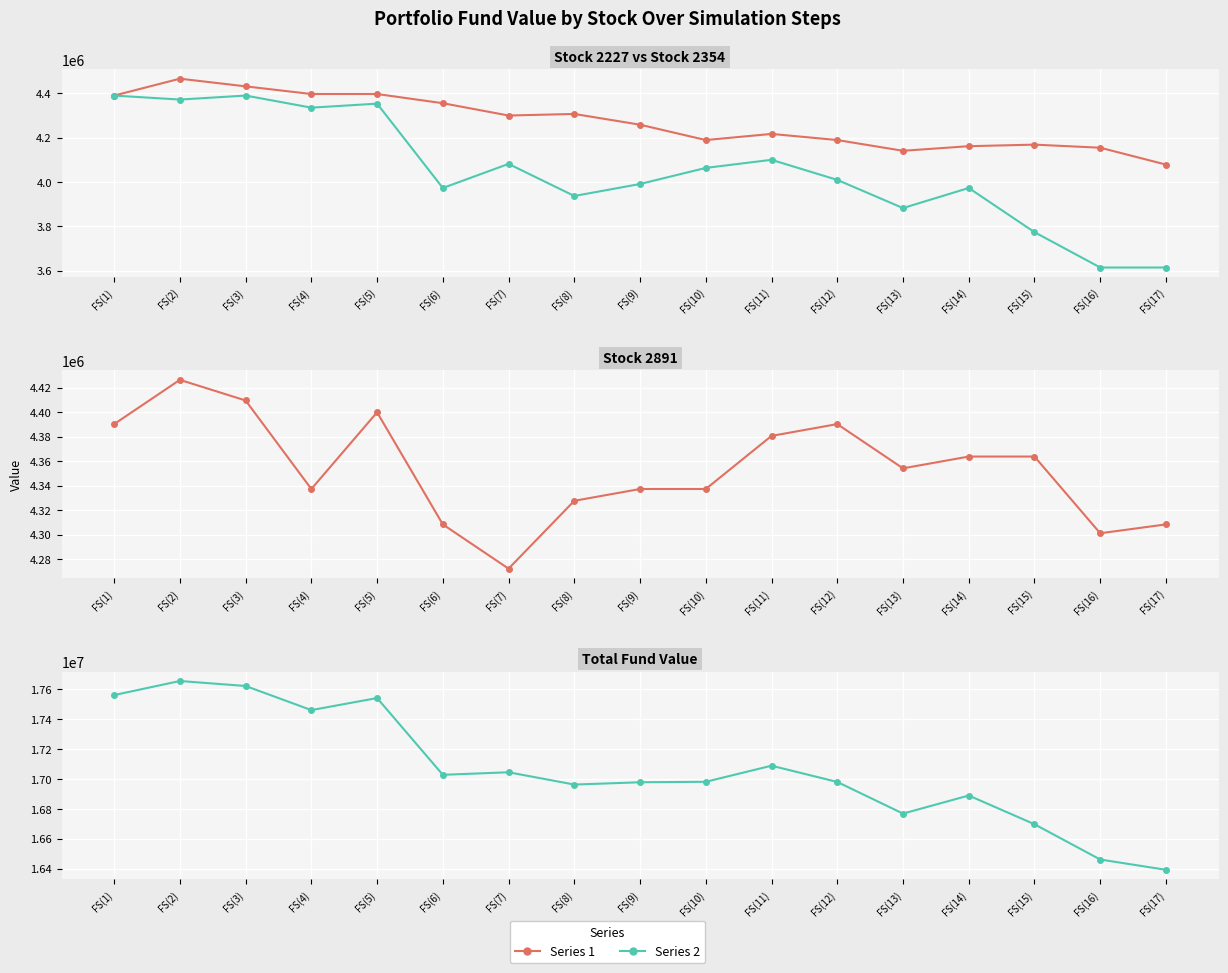

Which has a higher value, FS(16) or FS(10)?

FS(10)